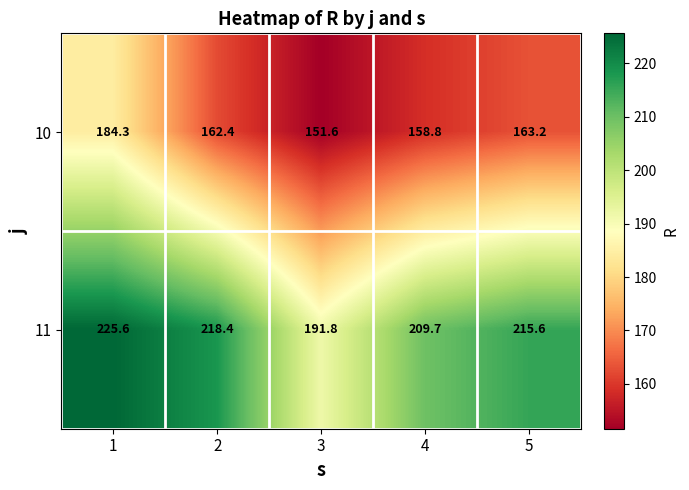

At which label is 11 closest to 208?

4